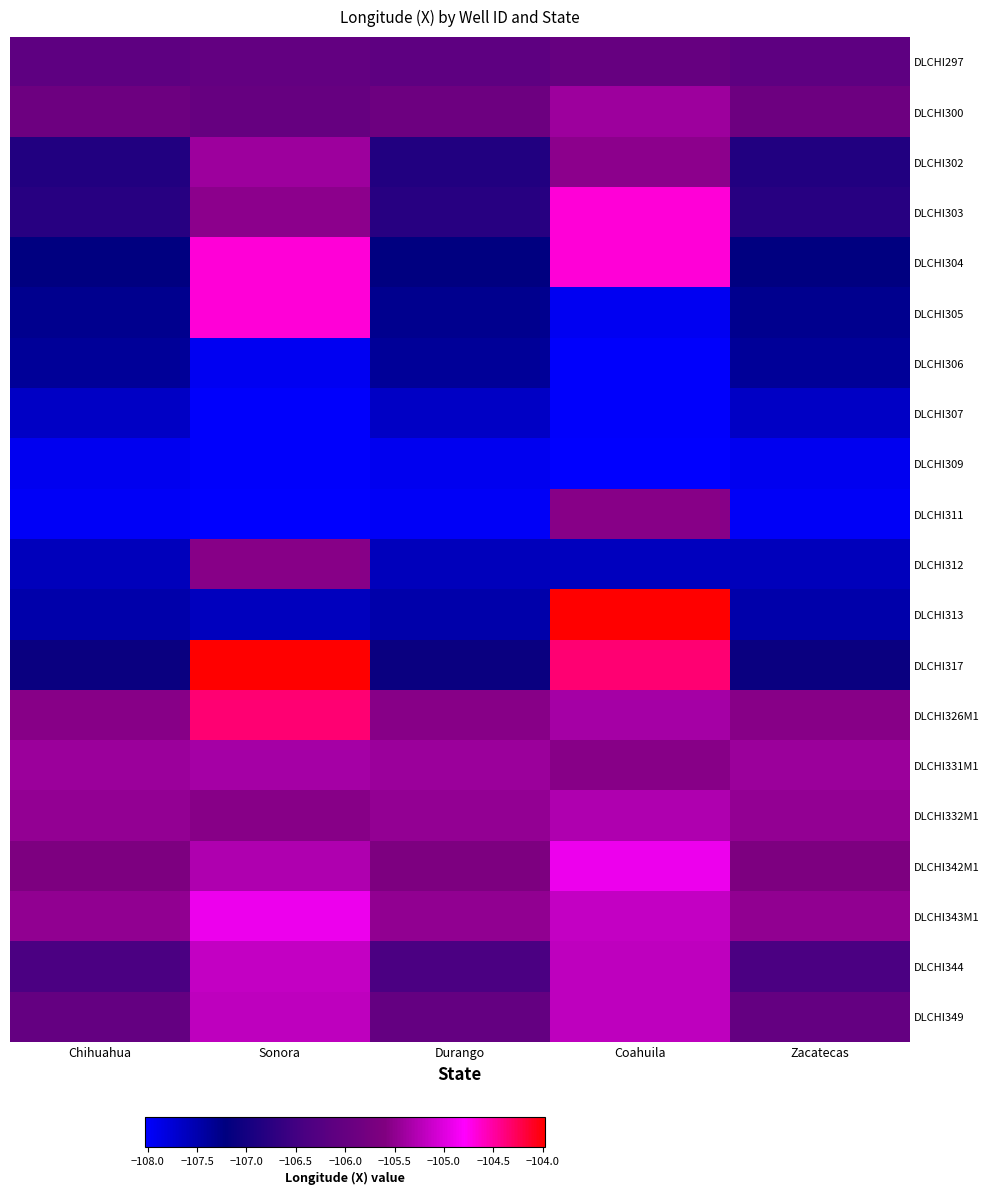

Reading right to left, transcribe all the data shown in this chart.

DLCHI297: Zacatecas=-106.1	Coahuila=-106.0	Durango=-106.1	Sonora=-106.0	Chihuahua=-106.1
DLCHI300: Zacatecas=-105.9	Coahuila=-105.4	Durango=-105.9	Sonora=-106.0	Chihuahua=-105.9
DLCHI302: Zacatecas=-106.8	Coahuila=-105.5	Durango=-106.8	Sonora=-105.4	Chihuahua=-106.8
DLCHI303: Zacatecas=-106.8	Coahuila=-104.7	Durango=-106.8	Sonora=-105.5	Chihuahua=-106.8
DLCHI304: Zacatecas=-107.2	Coahuila=-104.7	Durango=-107.2	Sonora=-104.7	Chihuahua=-107.2
DLCHI305: Zacatecas=-107.3	Coahuila=-107.9	Durango=-107.3	Sonora=-104.7	Chihuahua=-107.3
DLCHI306: Zacatecas=-107.4	Coahuila=-108.0	Durango=-107.4	Sonora=-107.9	Chihuahua=-107.4
DLCHI307: Zacatecas=-107.7	Coahuila=-108.0	Durango=-107.7	Sonora=-108.0	Chihuahua=-107.7
DLCHI309: Zacatecas=-107.9	Coahuila=-108.0	Durango=-107.9	Sonora=-108.0	Chihuahua=-107.9
DLCHI311: Zacatecas=-108.0	Coahuila=-105.5	Durango=-108.0	Sonora=-108.0	Chihuahua=-108.0
DLCHI312: Zacatecas=-107.6	Coahuila=-107.6	Durango=-107.6	Sonora=-105.5	Chihuahua=-107.6
DLCHI313: Zacatecas=-107.5	Coahuila=-104.0	Durango=-107.5	Sonora=-107.6	Chihuahua=-107.5
DLCHI317: Zacatecas=-107.1	Coahuila=-104.3	Durango=-107.1	Sonora=-104.0	Chihuahua=-107.1
DLCHI326M1: Zacatecas=-105.5	Coahuila=-105.4	Durango=-105.5	Sonora=-104.3	Chihuahua=-105.5
DLCHI331M1: Zacatecas=-105.4	Coahuila=-105.6	Durango=-105.4	Sonora=-105.4	Chihuahua=-105.4
DLCHI332M1: Zacatecas=-105.5	Coahuila=-105.3	Durango=-105.5	Sonora=-105.6	Chihuahua=-105.5
DLCHI342M1: Zacatecas=-105.6	Coahuila=-104.9	Durango=-105.6	Sonora=-105.3	Chihuahua=-105.6
DLCHI343M1: Zacatecas=-105.5	Coahuila=-105.2	Durango=-105.5	Sonora=-104.9	Chihuahua=-105.5
DLCHI344: Zacatecas=-106.4	Coahuila=-105.2	Durango=-106.4	Sonora=-105.2	Chihuahua=-106.4
DLCHI349: Zacatecas=-106.0	Coahuila=-105.2	Durango=-106.0	Sonora=-105.2	Chihuahua=-106.0